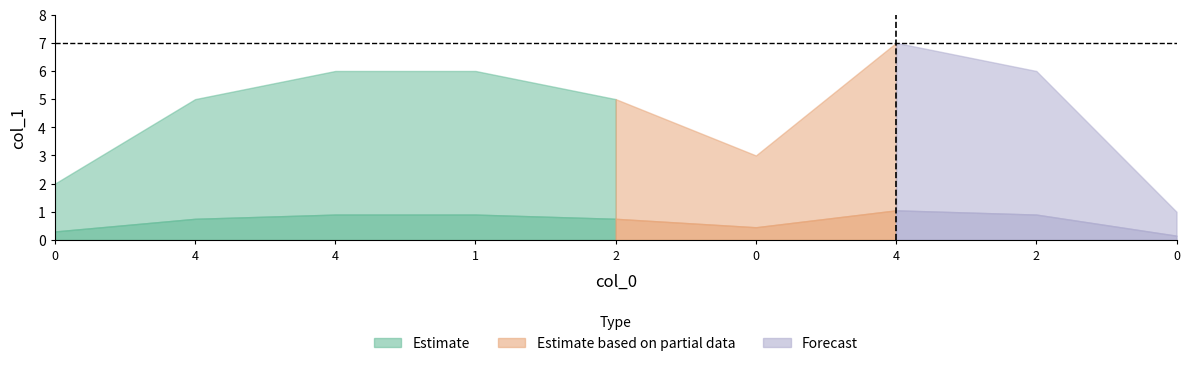

Count the number of categories in the chart.

9